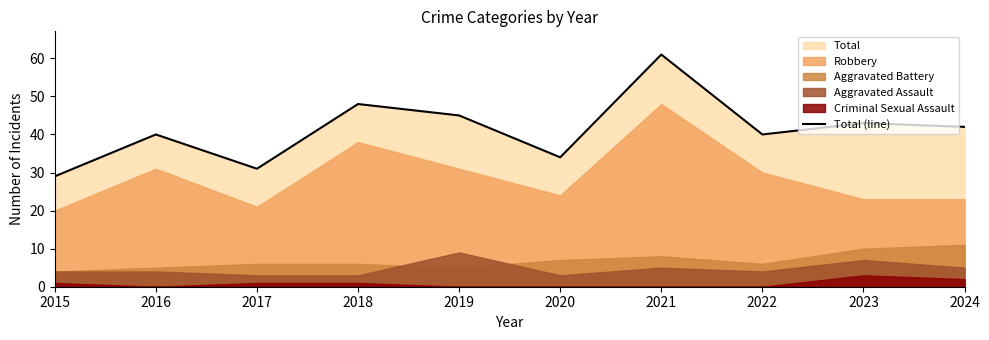

How many points are higher than both their immediate neighbors (excluding endpoints)?

4